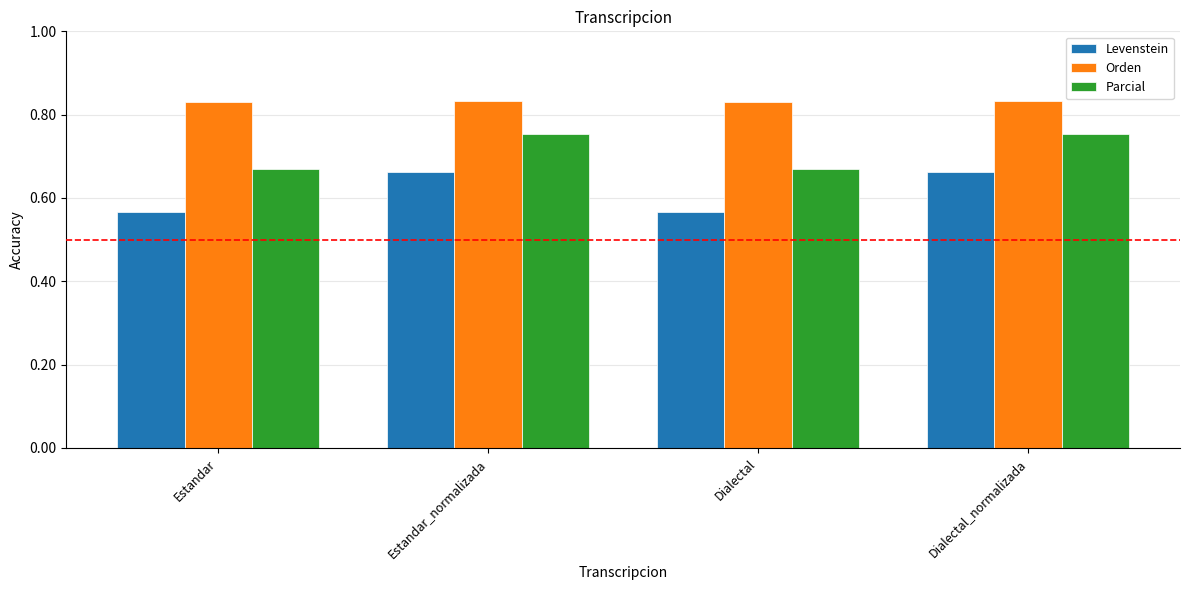

Reading left to right, transcribe all the data shown in this chart.

Levenstein: Estandar=56.7	Estandar_normalizada=66.2	Dialectal=56.7	Dialectal_normalizada=66.2
Orden: Estandar=83.1	Estandar_normalizada=83.3	Dialectal=83.1	Dialectal_normalizada=83.3
Parcial: Estandar=67.1	Estandar_normalizada=75.3	Dialectal=67.1	Dialectal_normalizada=75.3